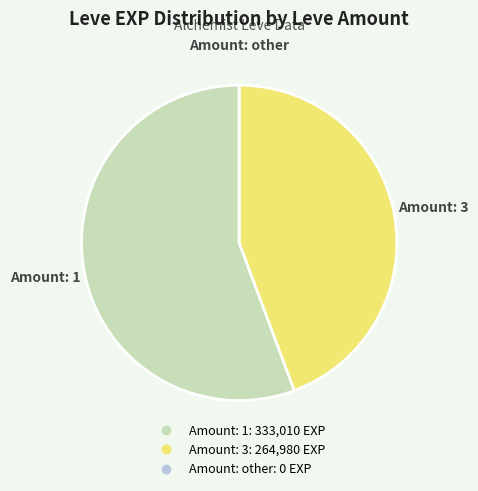

Does any single category account for the majority?

Yes